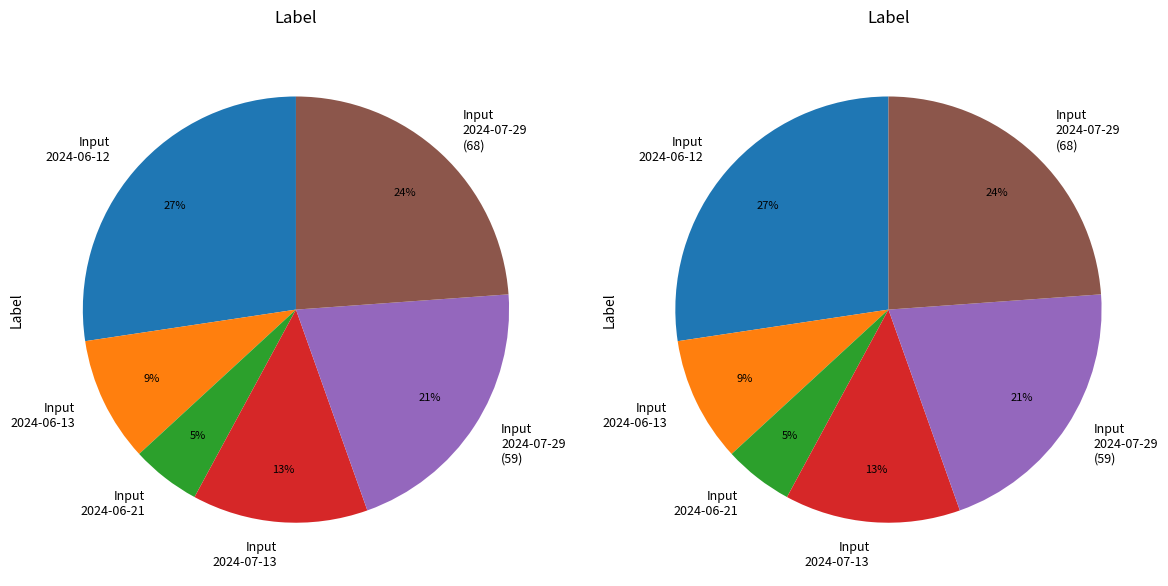

What is the smallest slice in the pie chart?

Input 2024-06-21